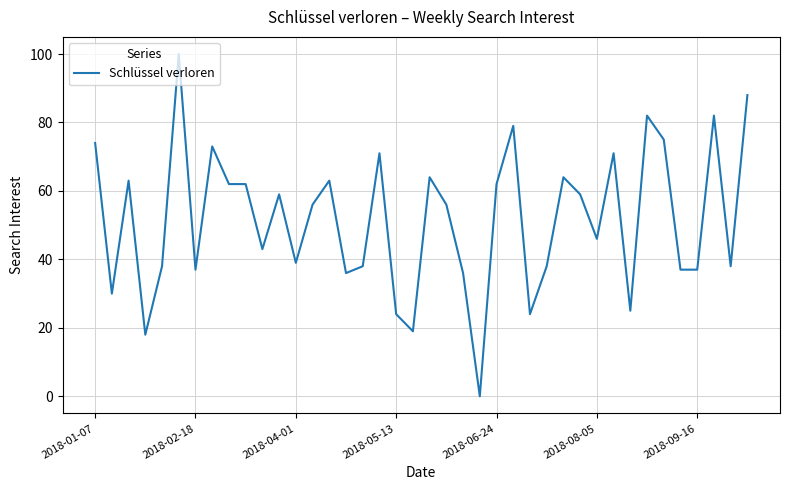

Reading left to right, what are all the values shown in this chart?

74	30	63	18	38	100	37	73	62	62	43	59	39	56	63	36	38	71	24	19	64	56	36	0	62	79	24	38	64	59	46	71	25	82	75	37	37	82	38	88